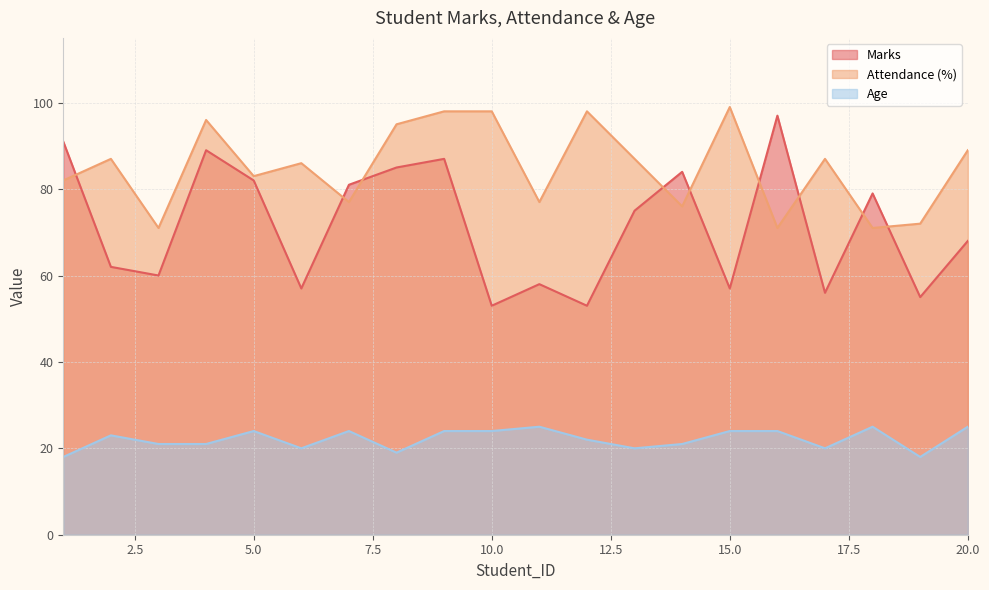

At how many categories does at least one series exceed 81?

15